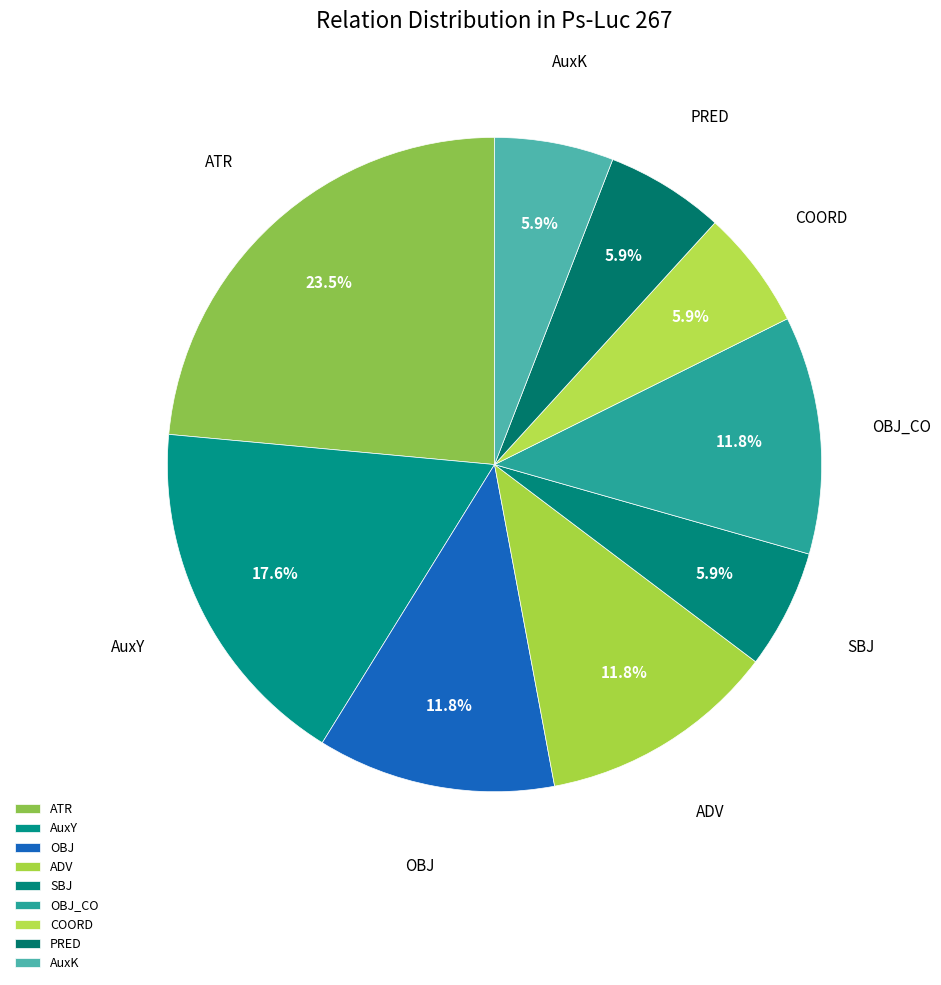

The AuxY slice represents 5% of the pie. True or false?

False